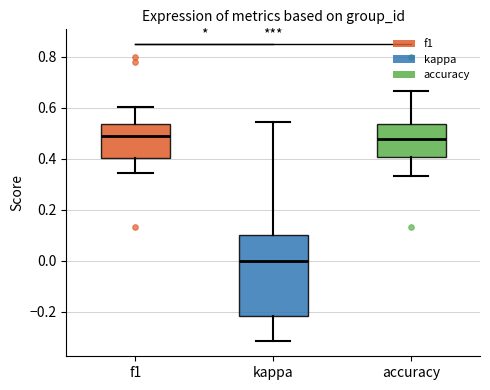

Which box is the tallest, from its lower edge to its upper edge?

kappa